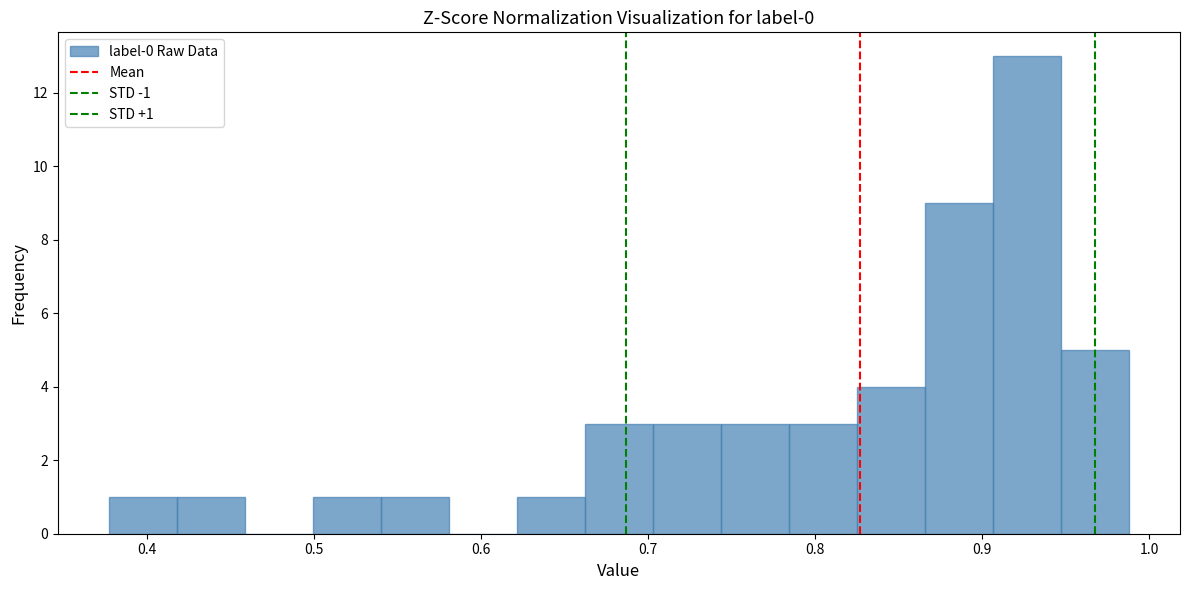

Over which range of the x-axis is the bar tallest?

0.91 to 0.95